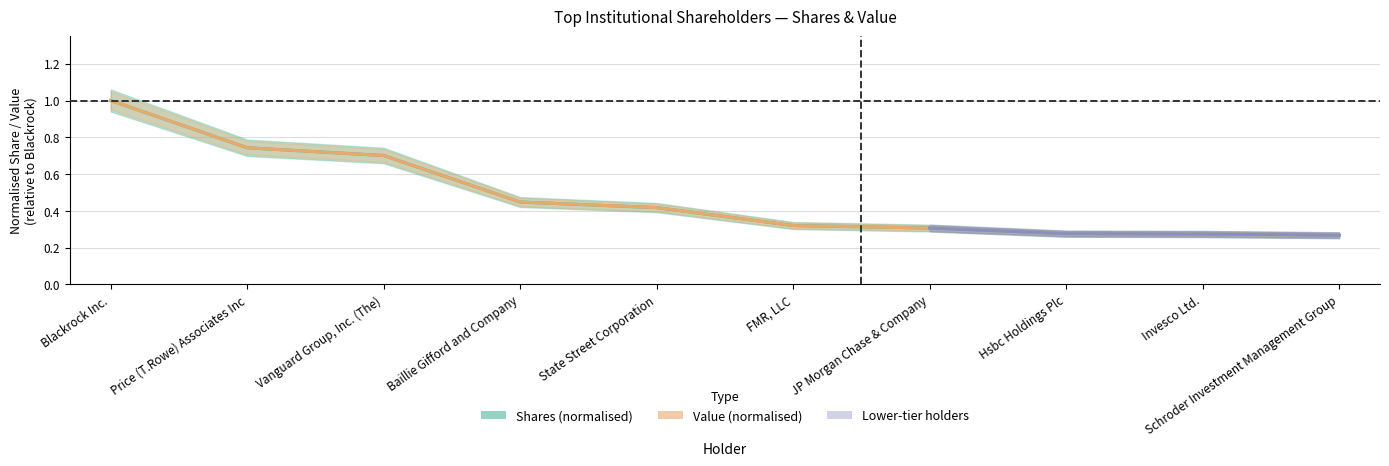

True or false: Value (normalised) and Shares (normalised) intersect in this chart.

False